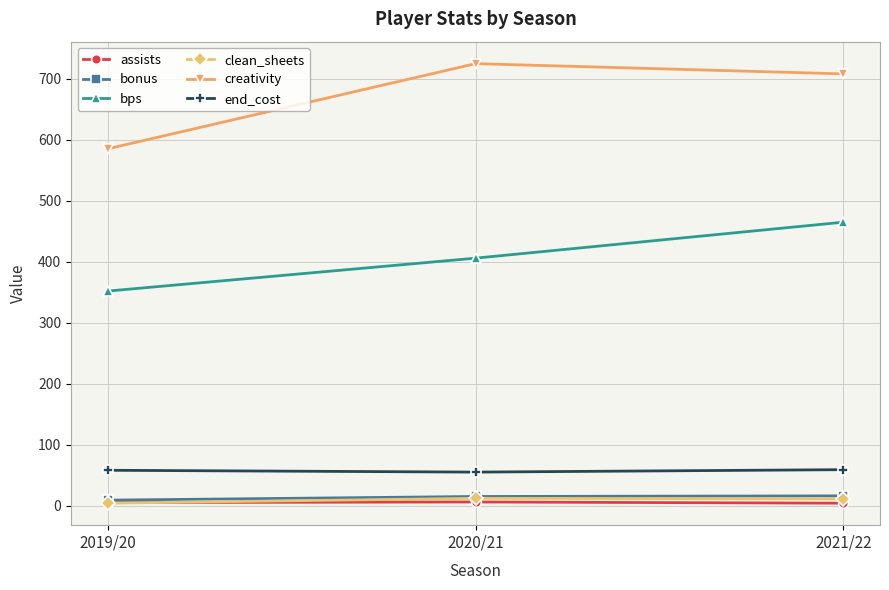

What are all the series names shown in the legend?

assists, bonus, bps, clean_sheets, creativity, end_cost